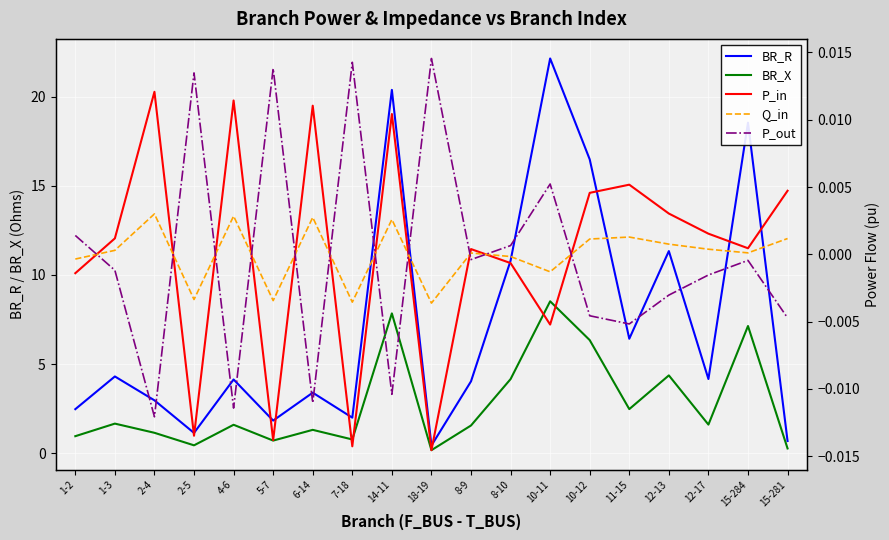

What is the greatest value displayed?

22.2